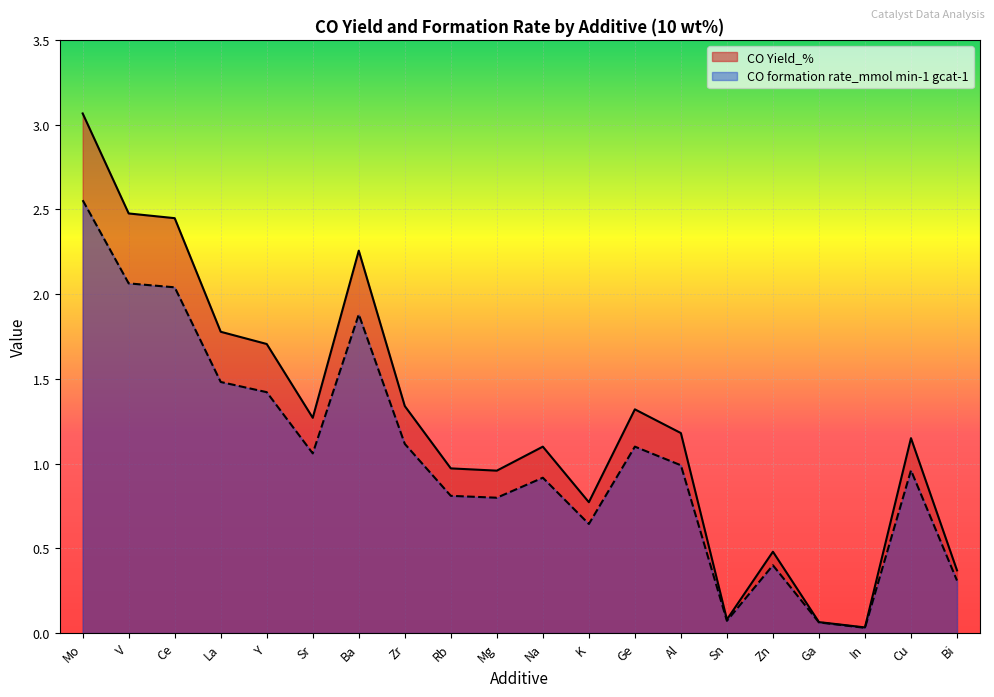

Reading left to right, list all the values displayed in this chart.

CO formation rate_mmol min-1 gcat-1: 2.6	2.1	2.0	1.5	1.4	1.1	1.9	1.1	0.8	0.8	0.9	0.6	1.1	1.0	0.1	0.4	0.1	0.0	1.0	0.3
CO Yield_%: 3.1	2.5	2.4	1.8	1.7	1.3	2.3	1.3	1.0	1.0	1.1	0.8	1.3	1.2	0.1	0.5	0.1	0.0	1.1	0.4